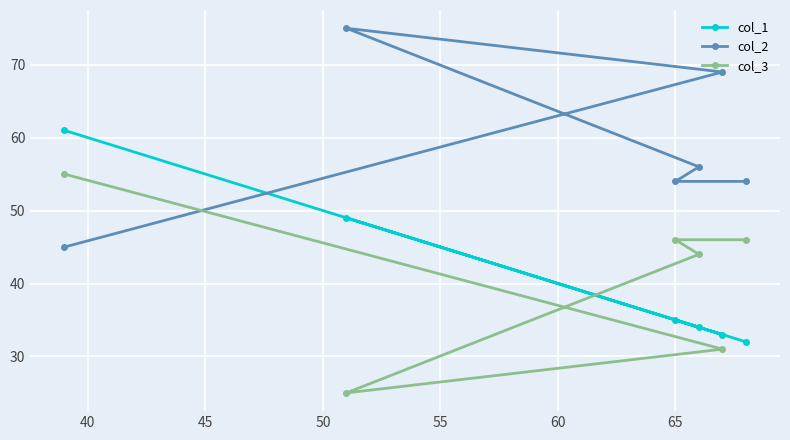

Which series has the largest total across all categories?

col_2